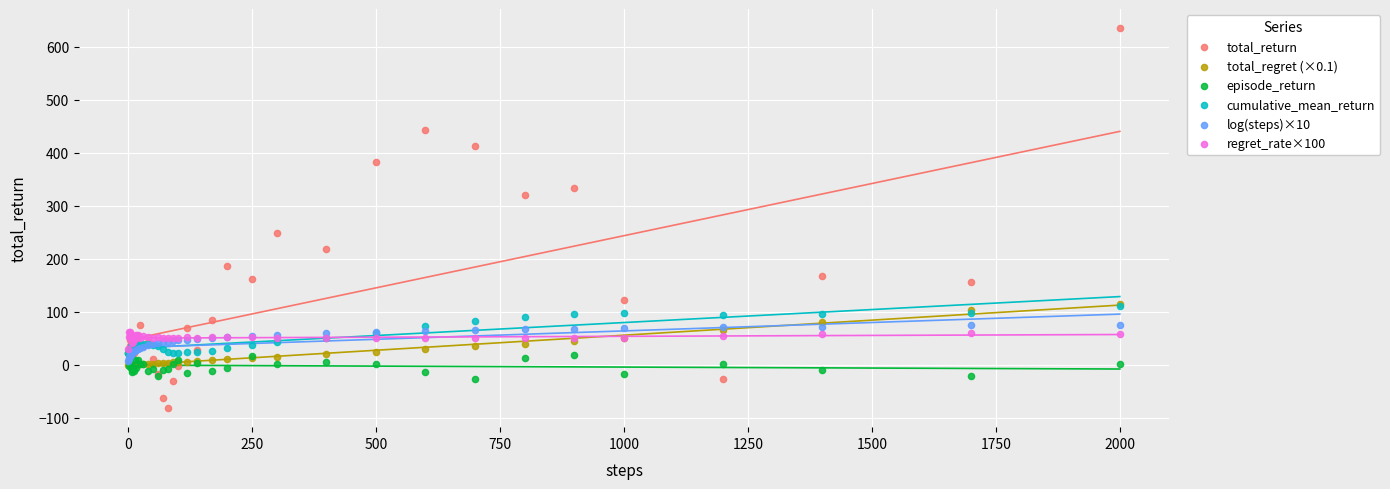

Which series contains the lowest Y value?

total_return